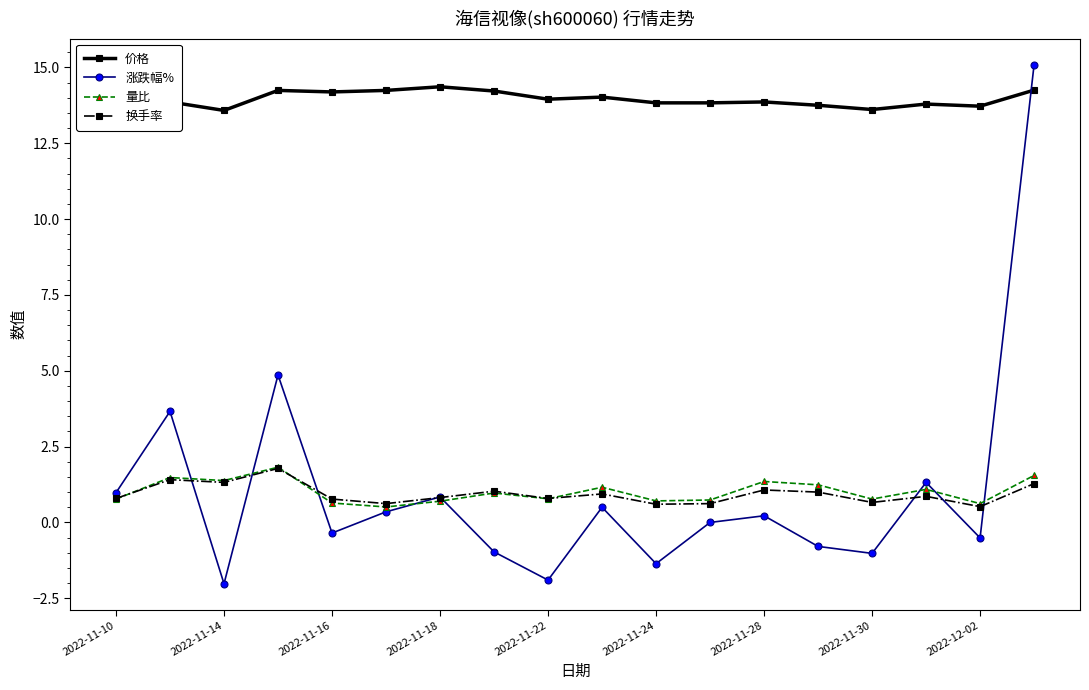

How many interior local valleys does the 涨跌幅% series have?

6